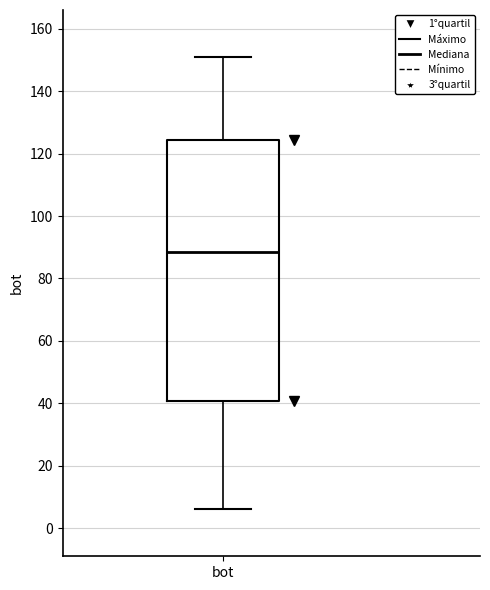

Transcribe this box plot: give where the median line is, the range the box spans, and where the two whiskers end, as read against the y-axis. The values are not printed on the chart, so give them approximately, as read against the axis.

median 88, box 40 to 124, whiskers 6 to 152